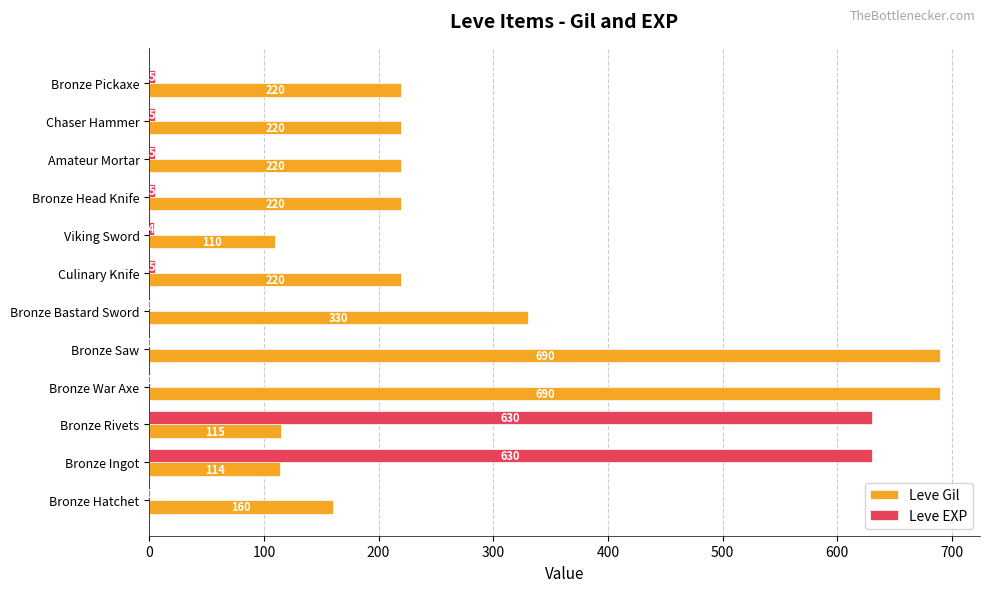

What is the sum of the Leve EXP values at Bronze Pickaxe and Viking Sword?

9